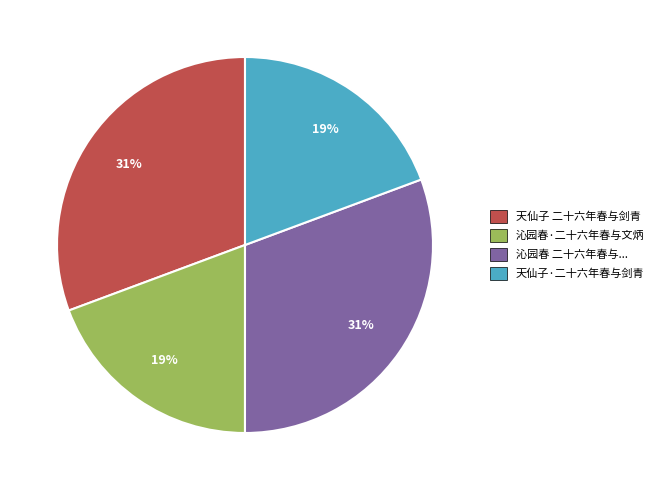

To the nearest percent, what is the average slice percentage?

25%